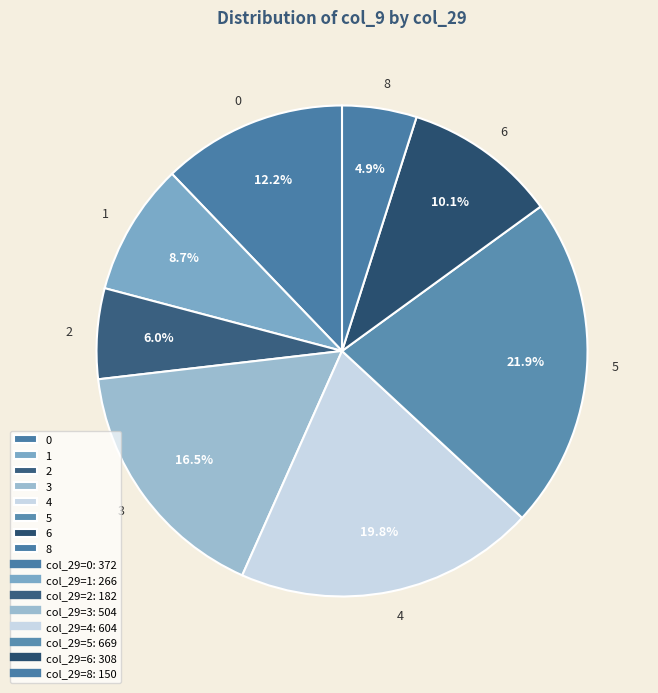

Rank the categories by value from lowest to highest.

8, 2, 1, 6, 0, 3, 4, 5